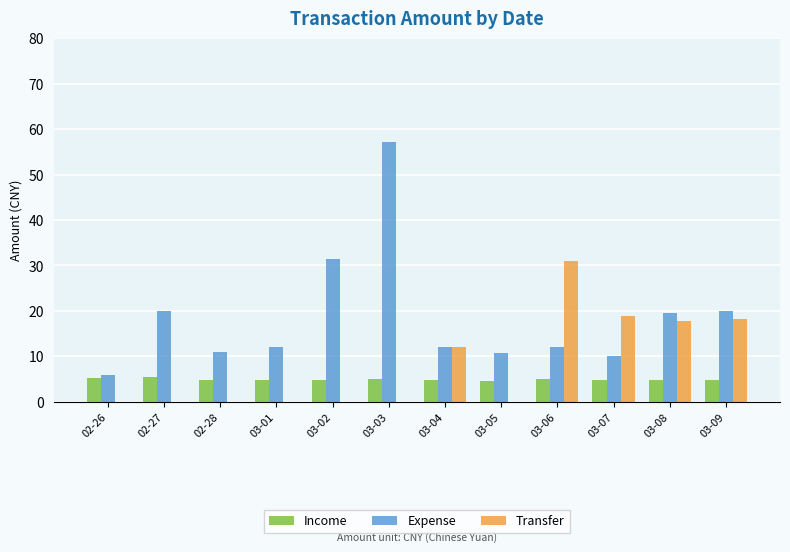

Which series has the widest spread of values?

Expense